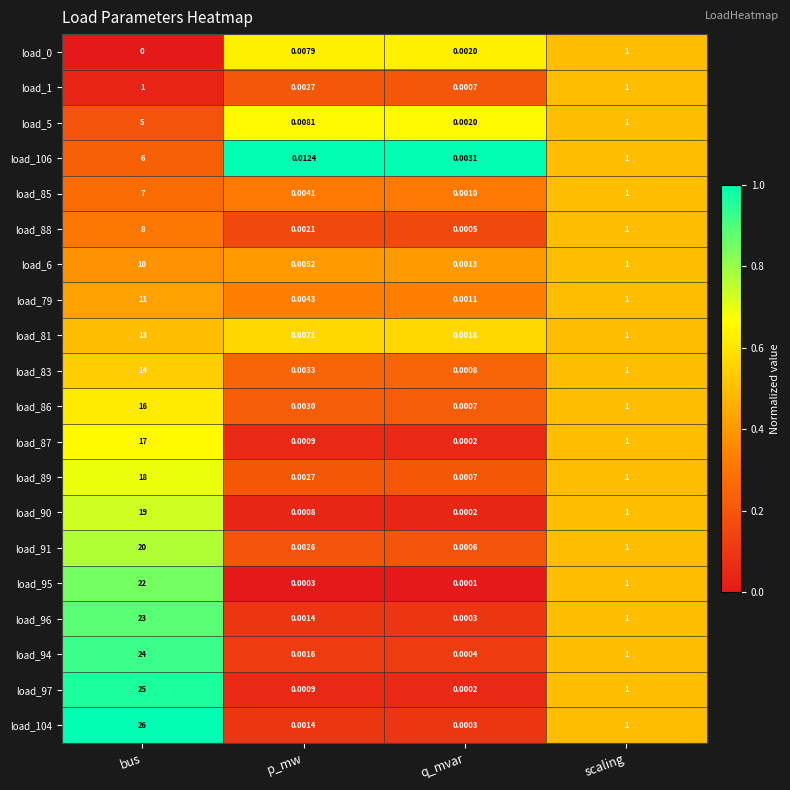

Which label corresponds to the largest value in the chart?

bus